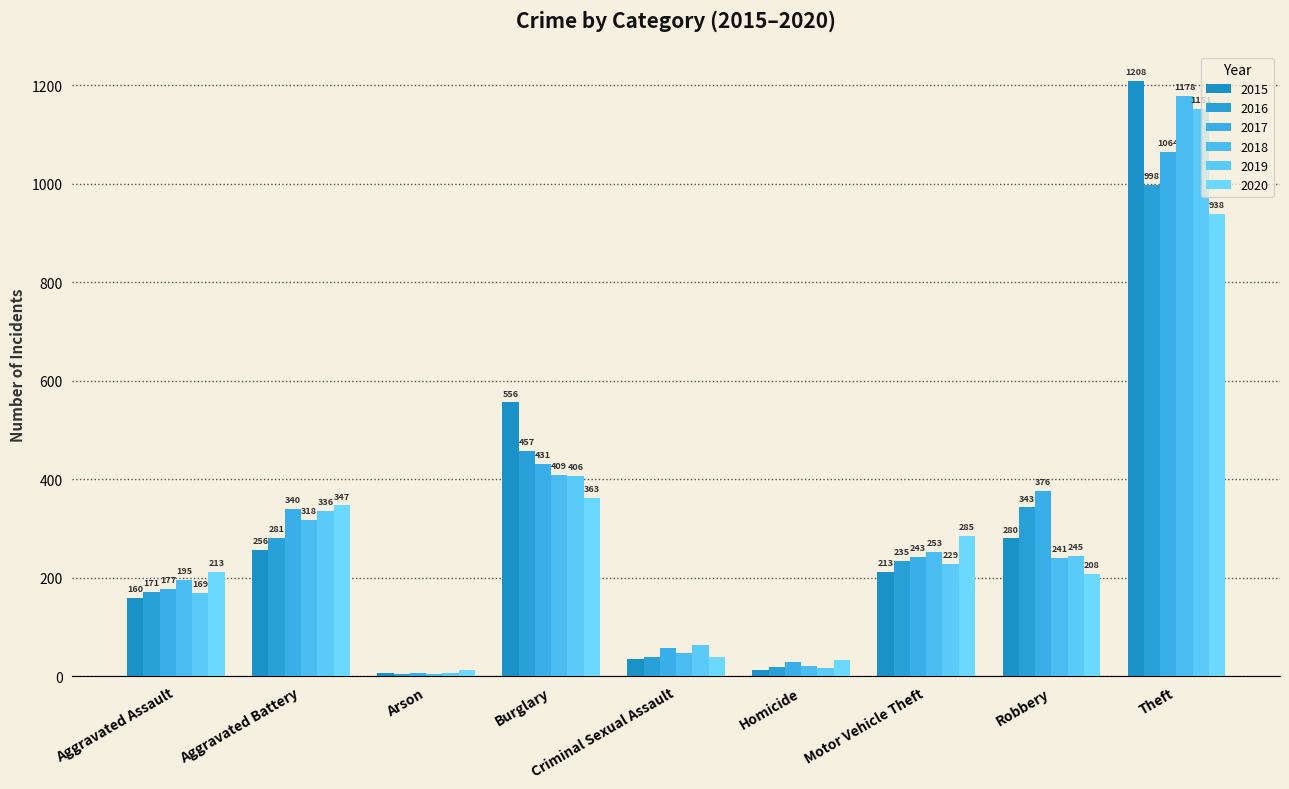

What is the minimum value shown in the chart?

6